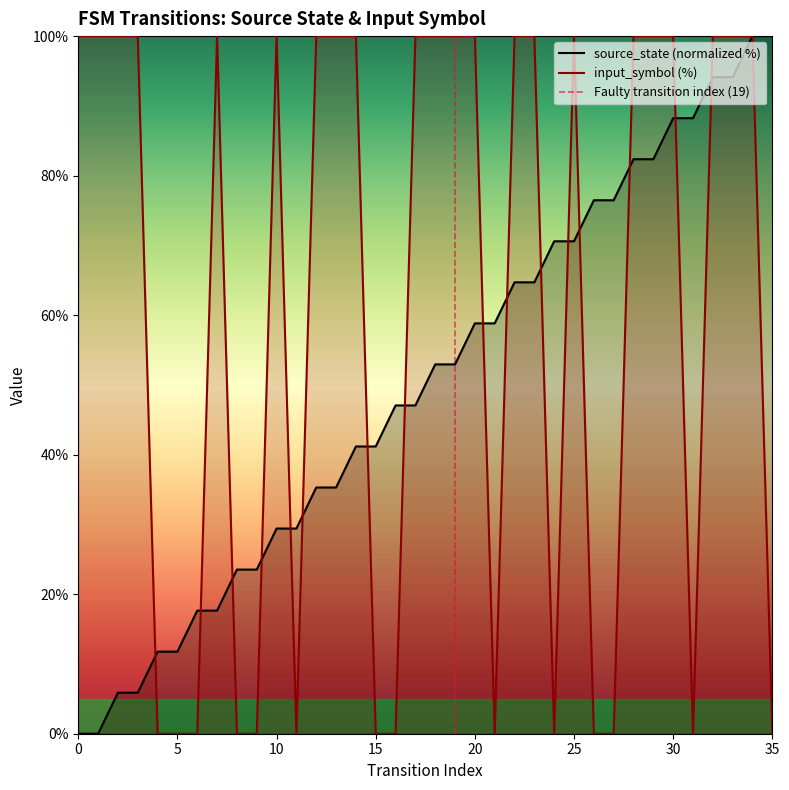

Which series changed the most between 13 and 30?

source_state